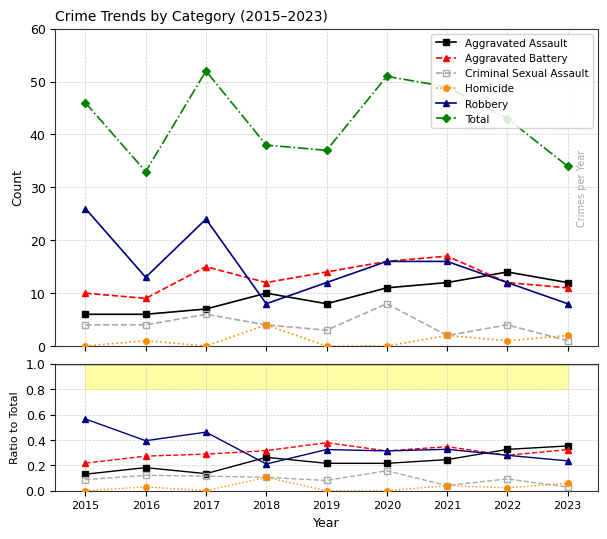

How many intersections are there between Criminal Sexual Assault and Homicide?

1